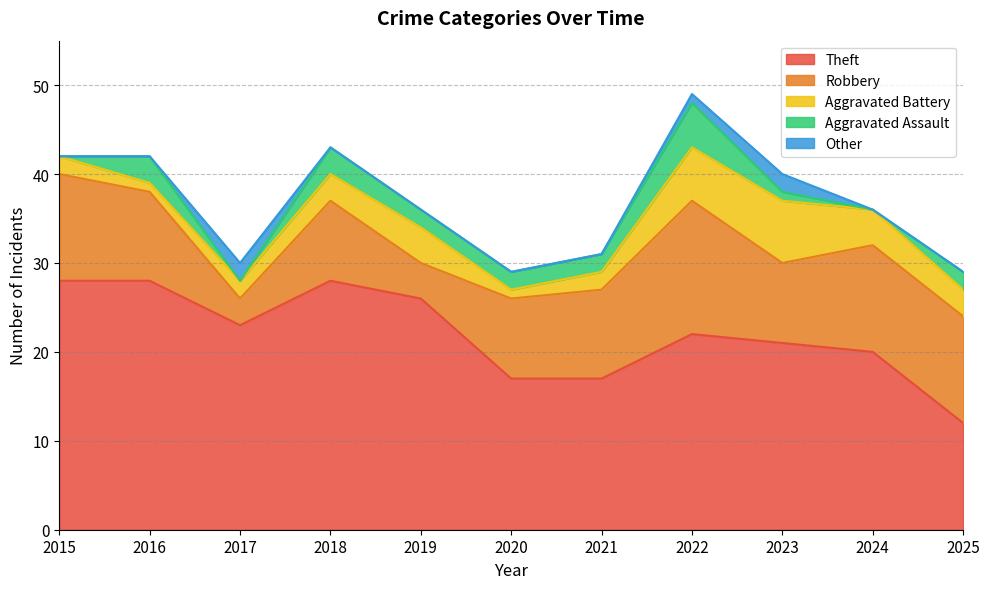

What is the average value of the Aggravated Battery series?

3